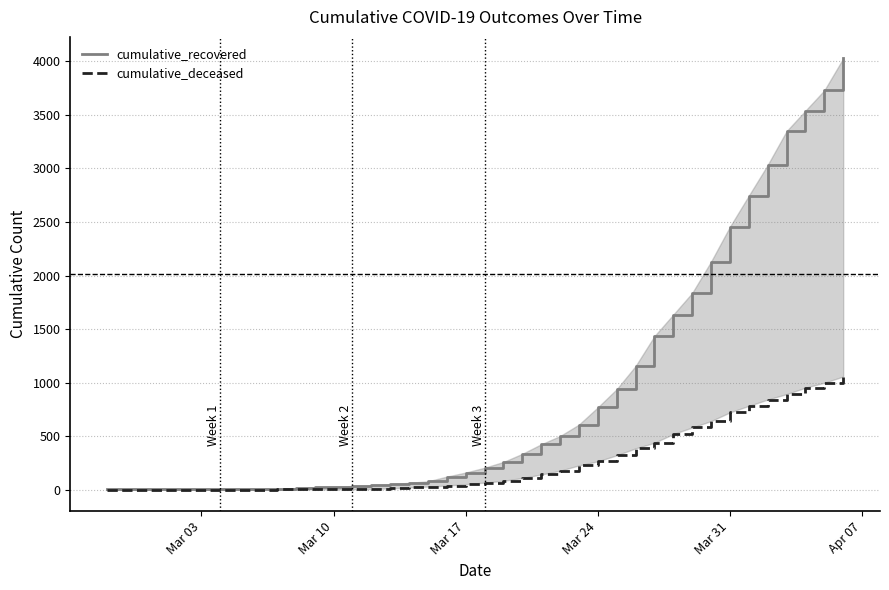

Reading left to right, transcribe all the data shown in this chart.

cumulative_recovered: 3	4	4	4	5	6	8	9	9	10	14	20	27	33	40	50	63	77	121	159	204	258	334	423	500	607	768	938	1154	1434	1635	1837	2130	2456	2746	3033	3349	3540	3730	4028
cumulative_deceased: 0	0	0	0	0	0	0	0	0	1	2	2	2	4	6	11	20	28	37	51	65	82	108	141	176	226	264	320	385	437	519	580	640	721	782	841	892	952	998	1056